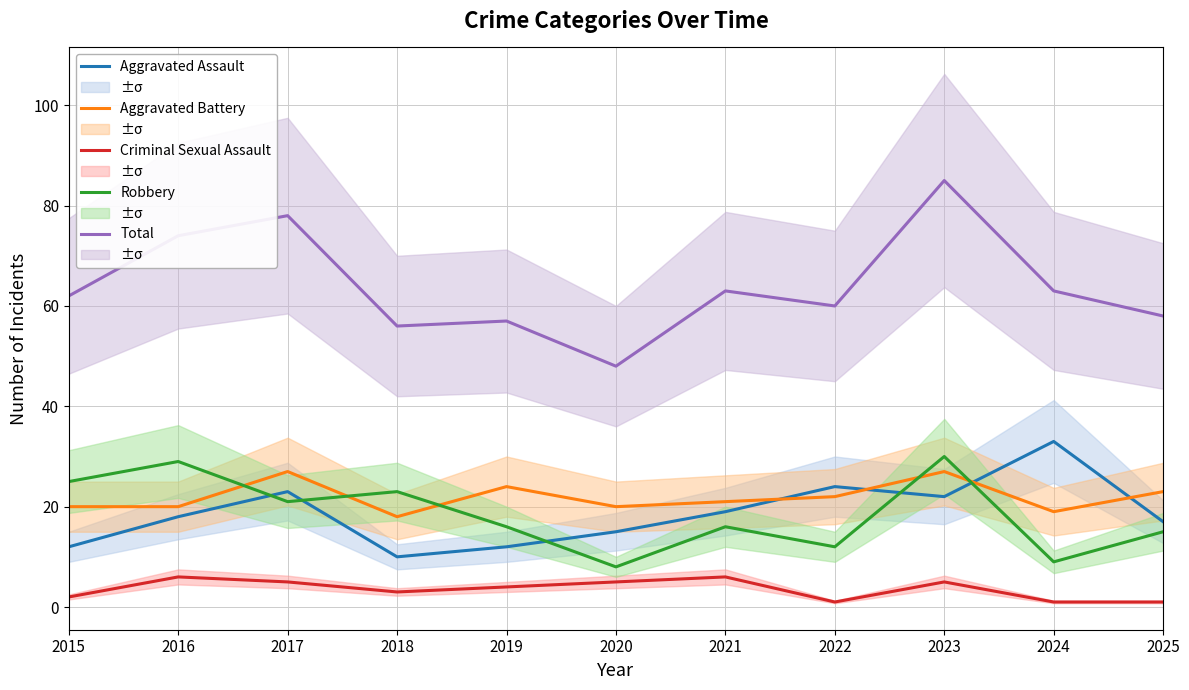

Where is the first local minimum for Robbery?

2017